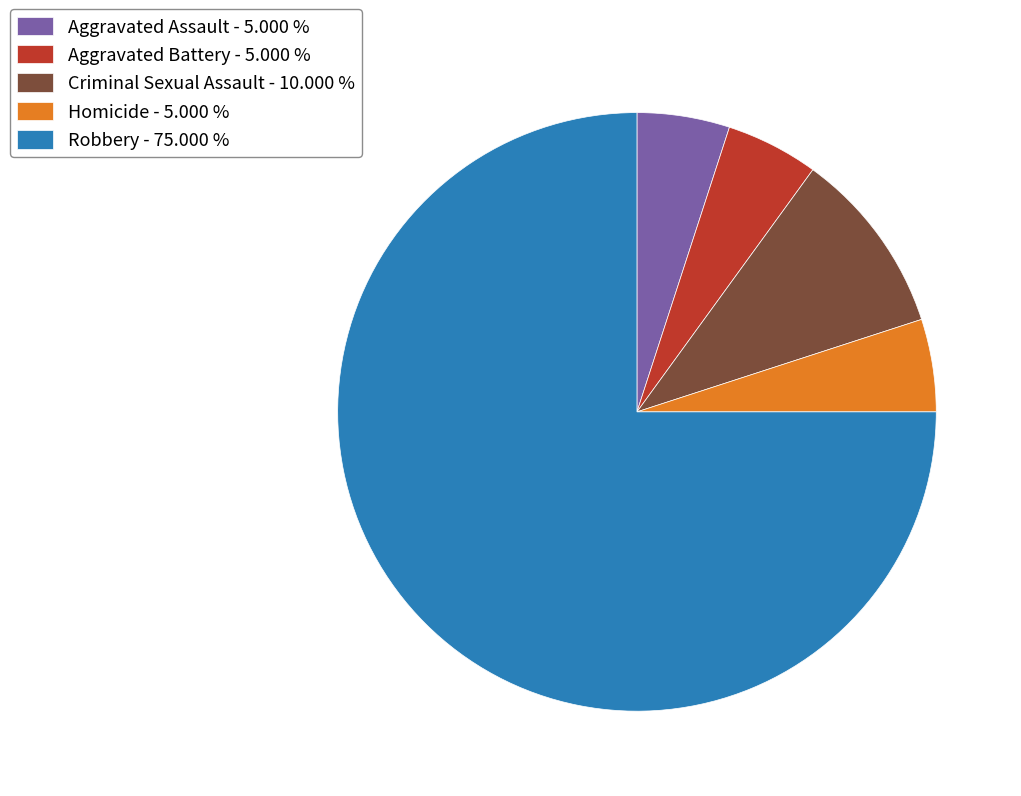

How many slices are in this pie chart?

5